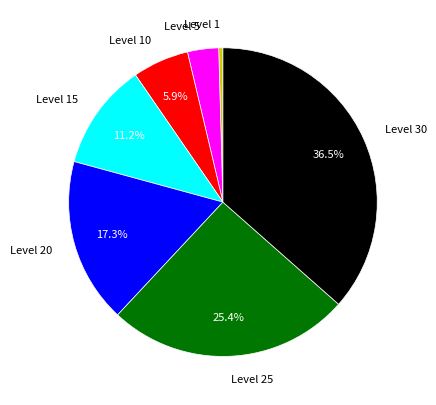

What is the ratio of the value at Level 25 to the value at Level 15?

2.3